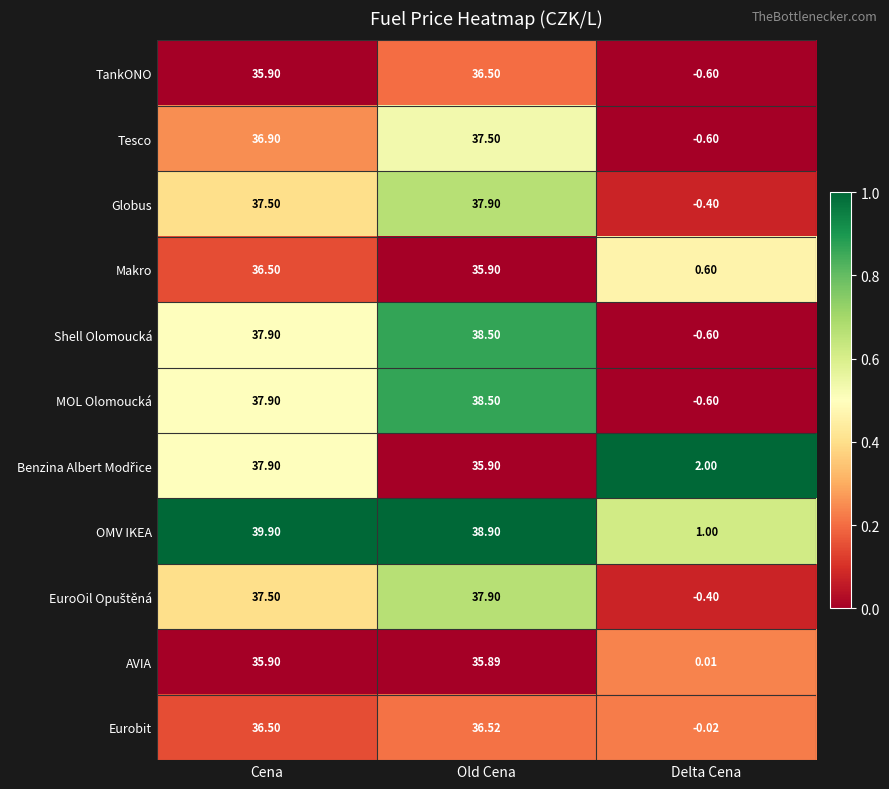

At which category does the chart reach its minimum across all series?

Delta Cena